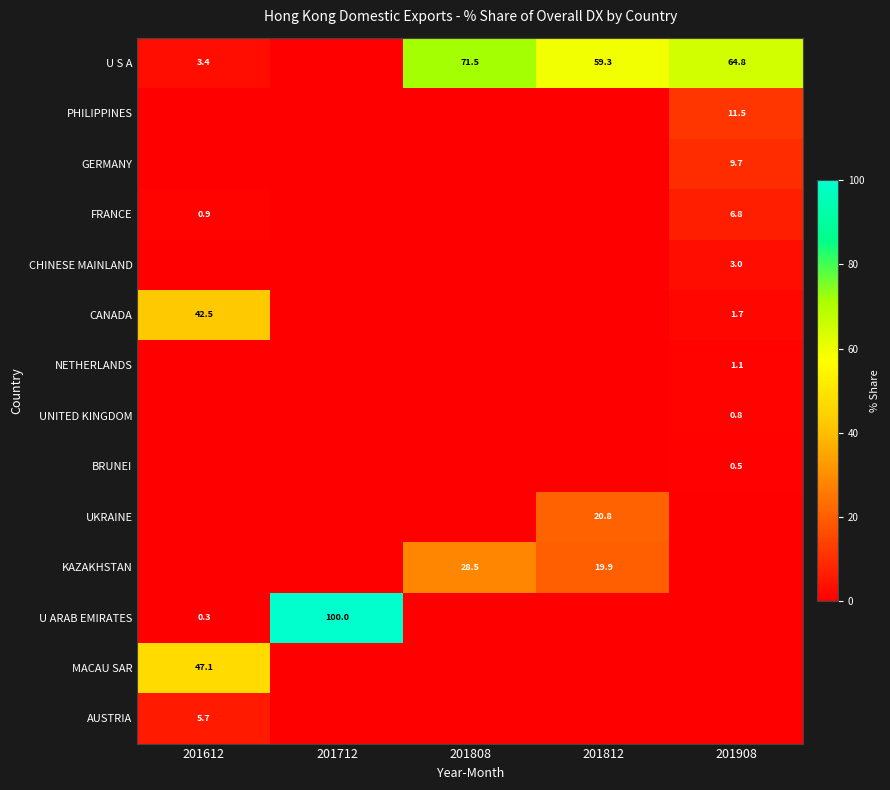

Is the value of U S A at 201808 greater than the value of NETHERLANDS at 201908?

Yes